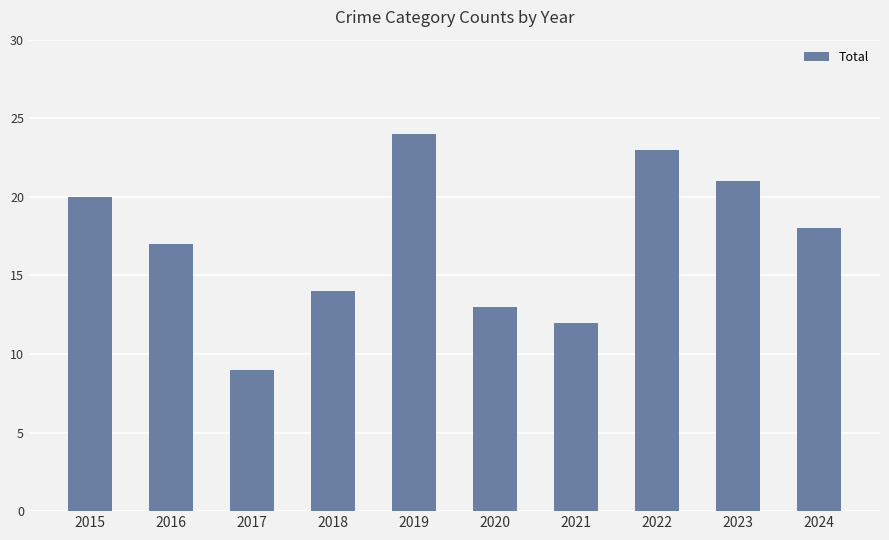

What is the minimum value shown in the chart?

9